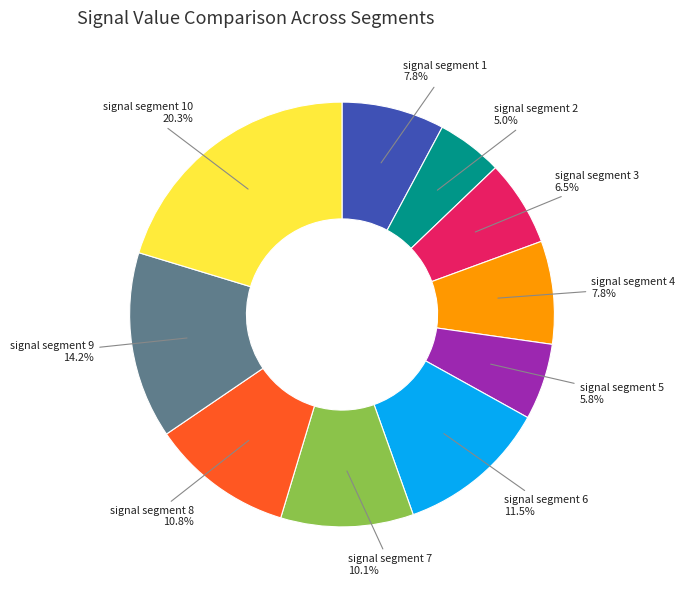

To the nearest percent, what is the average slice percentage?

10%